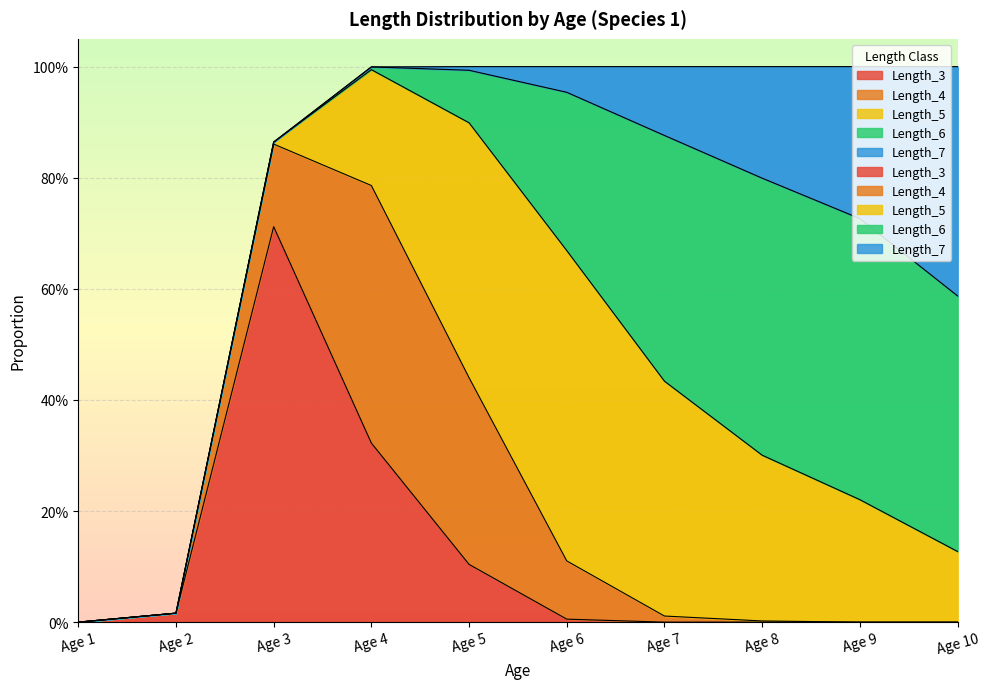

What is the total value across all series at Age 4?

1.0